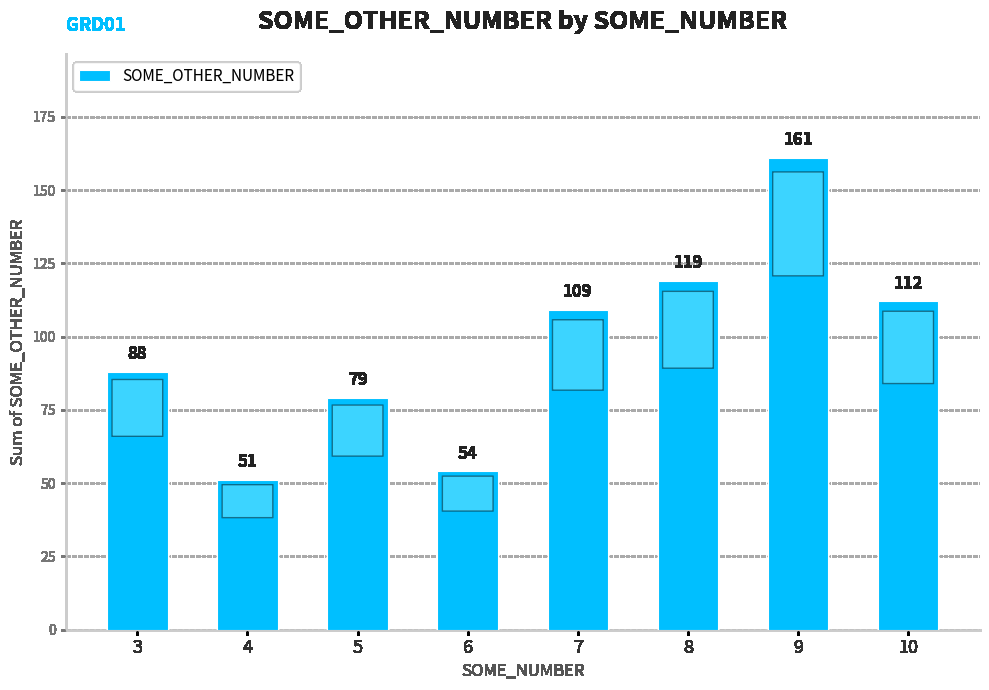

What is the value of the 8th bar from the left?

112